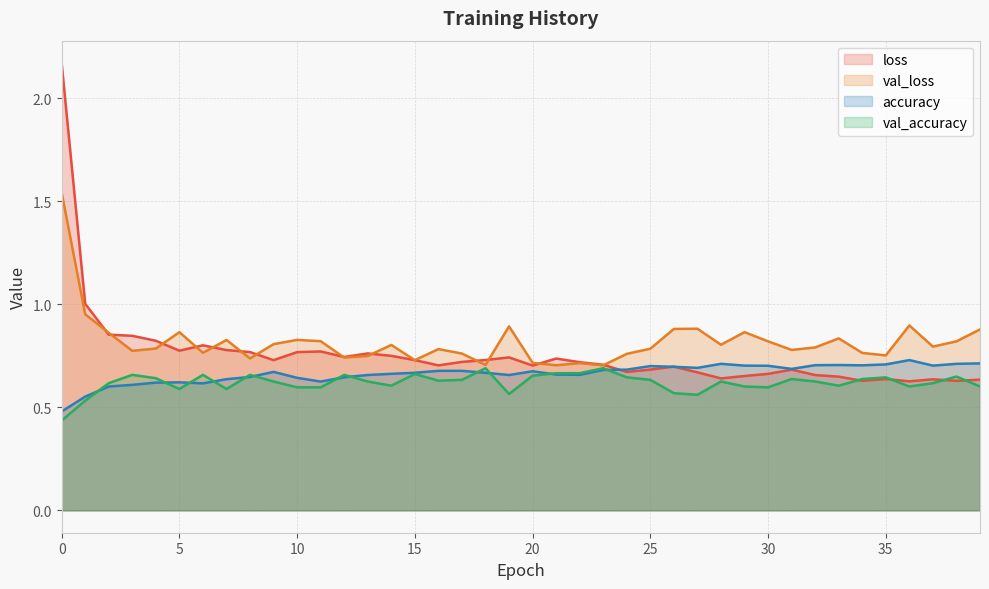

Rank the series by their maximum value, from lowest to highest.

val_accuracy, accuracy, val_loss, loss